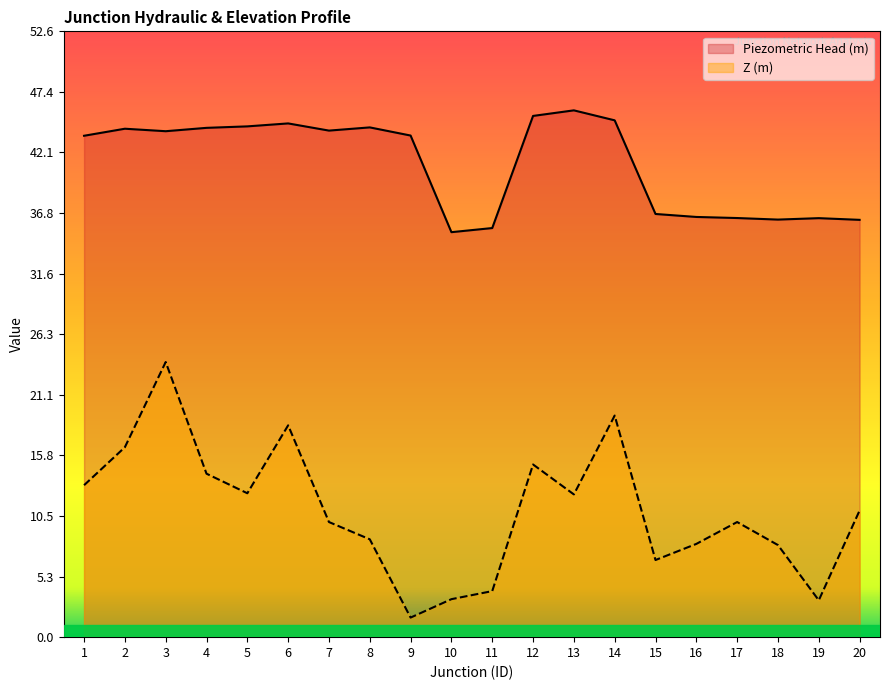

What are all the series names shown in the legend?

Piezometric Head (m), Z (m)